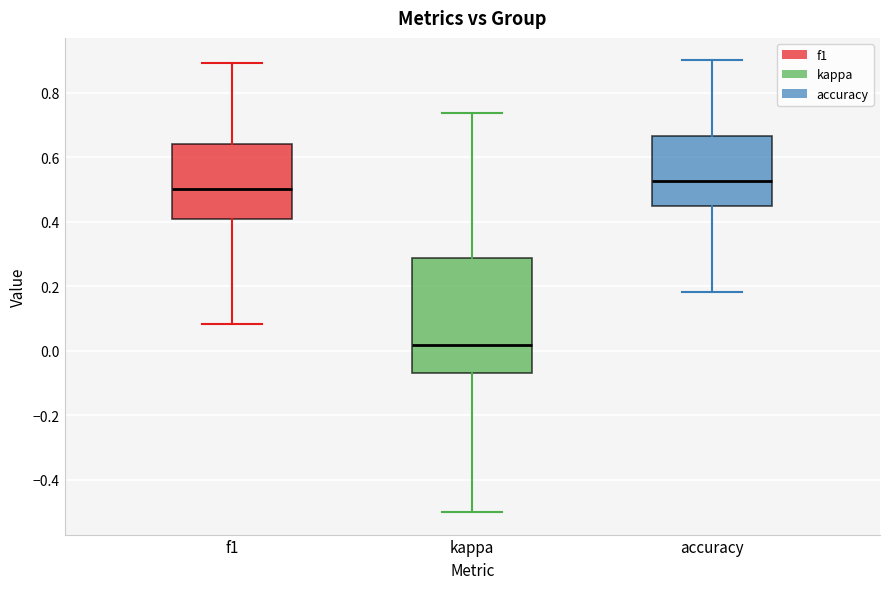

Reading left to right, transcribe this box plot: for each box, give where its median line is, the range the box spans, and where its two whiskers end, as read against the y-axis. The values are not printed on the chart, so give them approximately, as read against the axis.

f1: median 0.50, box 0.40 to 0.64, whiskers 0.08 to 0.90
kappa: median 0.02, box -0.06 to 0.28, whiskers -0.50 to 0.74
accuracy: median 0.52, box 0.44 to 0.66, whiskers 0.18 to 0.90